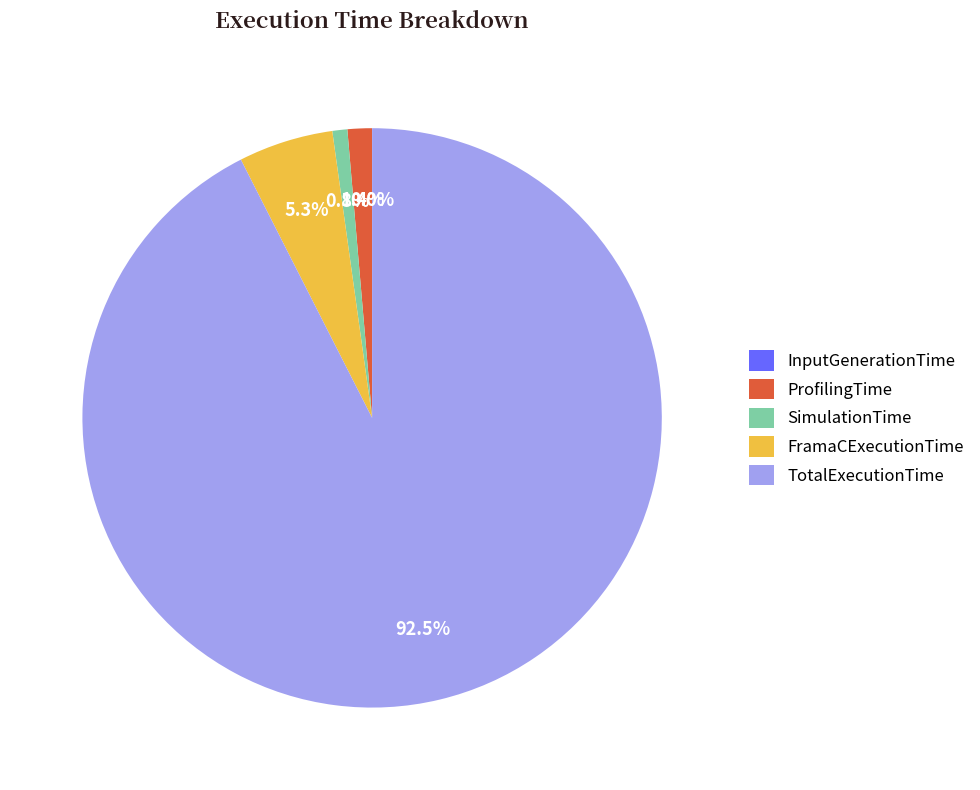

Between ProfilingTime and FramaCExecutionTime, which is larger?

FramaCExecutionTime